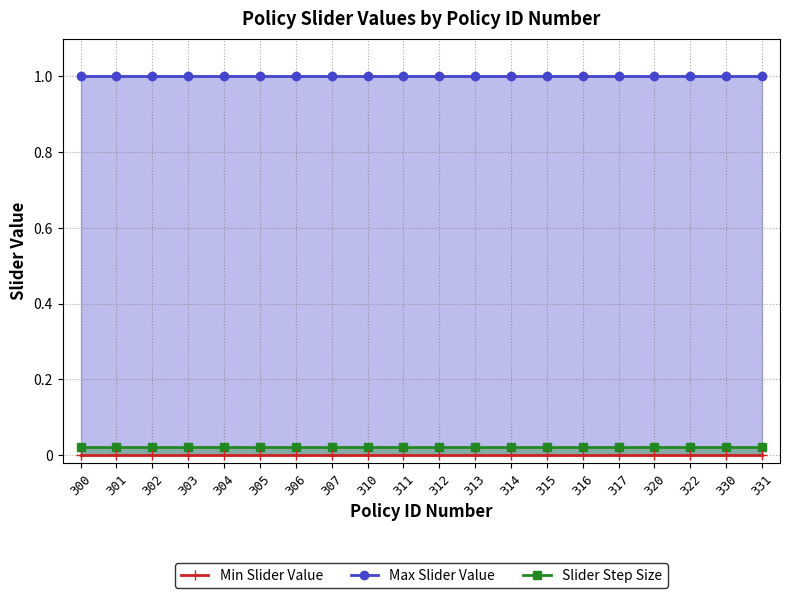

Which series changed the most between 300 and 316?

Max Slider Value